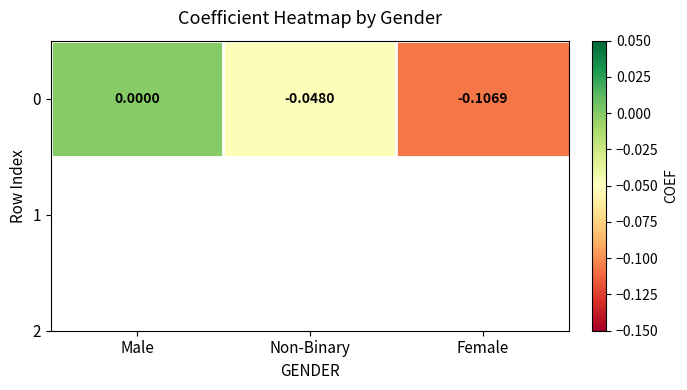

Reading left to right, what are all the values shown in this chart?

0.0	-0.0	-0.1